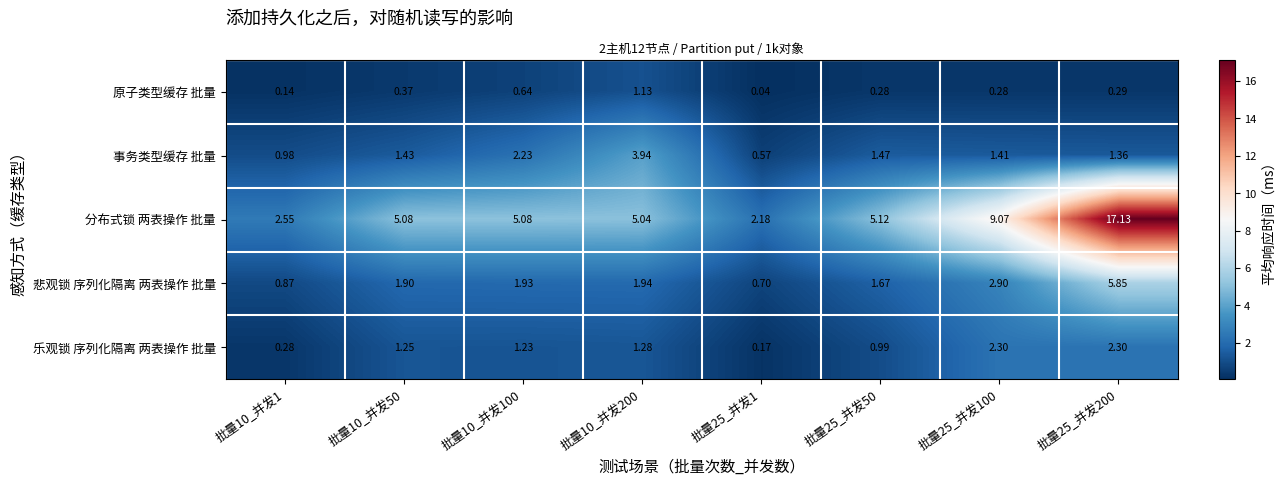

Between 批量10_并发200 and 批量25_并发100, which series saw the biggest shift?

分布式锁 两表操作 批量